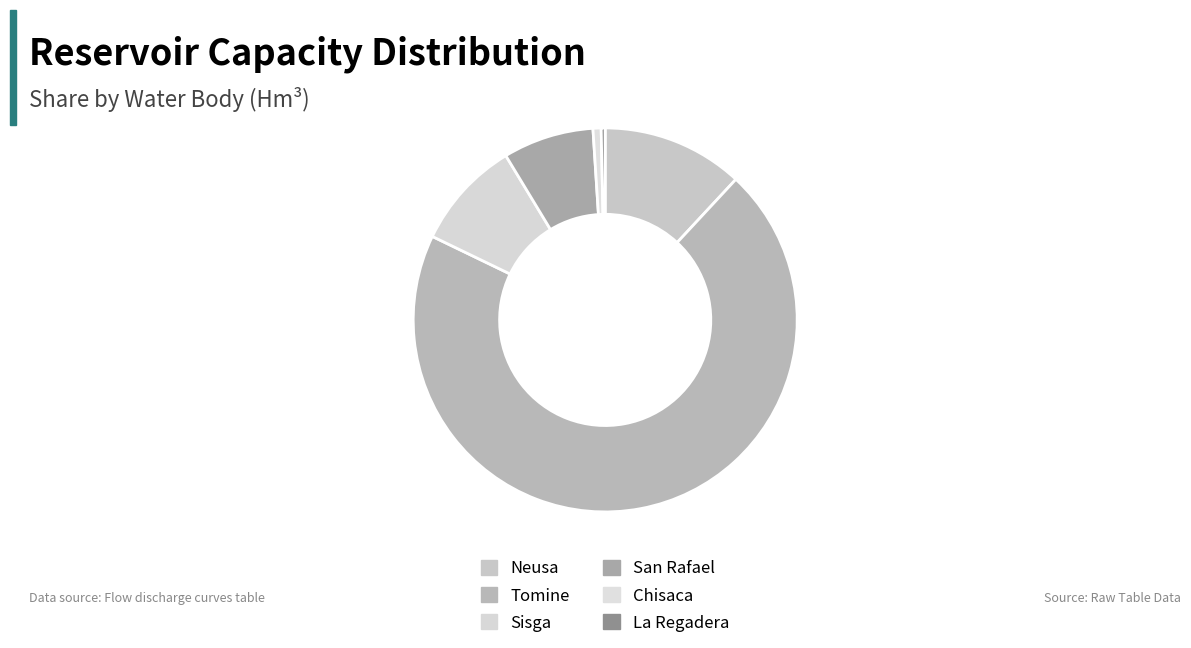

Which has a higher value, Tomine or La Regadera?

Tomine